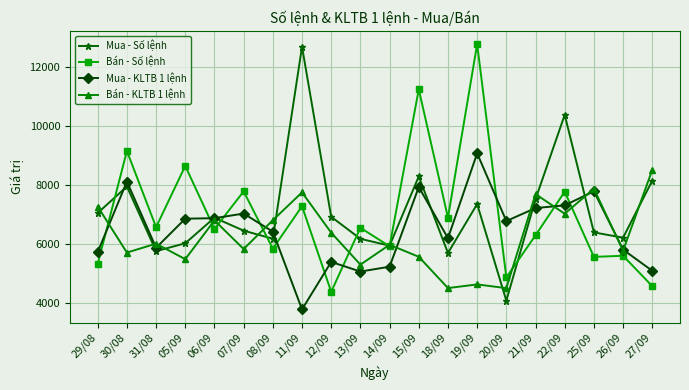

What is the maximum value shown in the chart?

12769